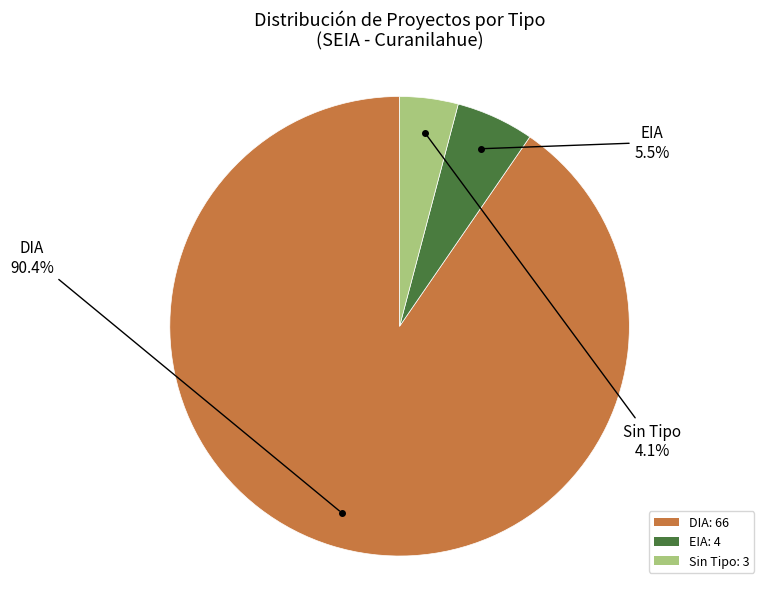

Which category has the smallest portion of the pie?

Sin Tipo: 3